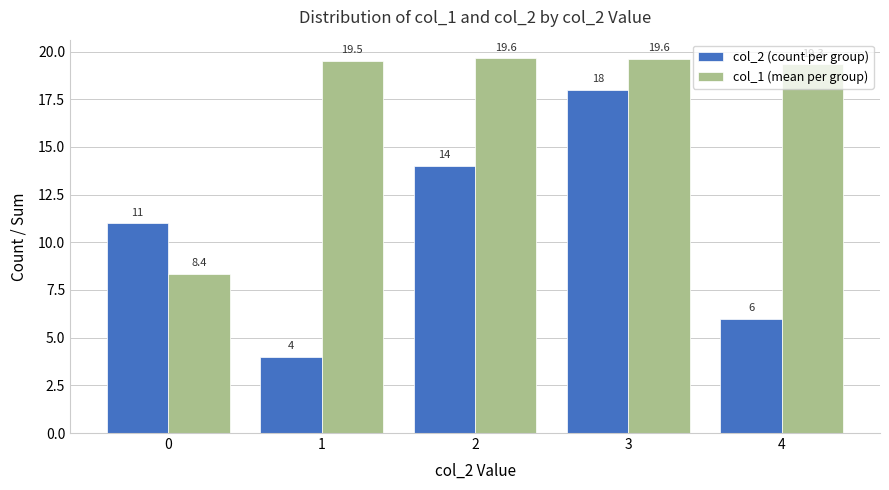

What is the spread (max minus min) of values at 1?

15.5